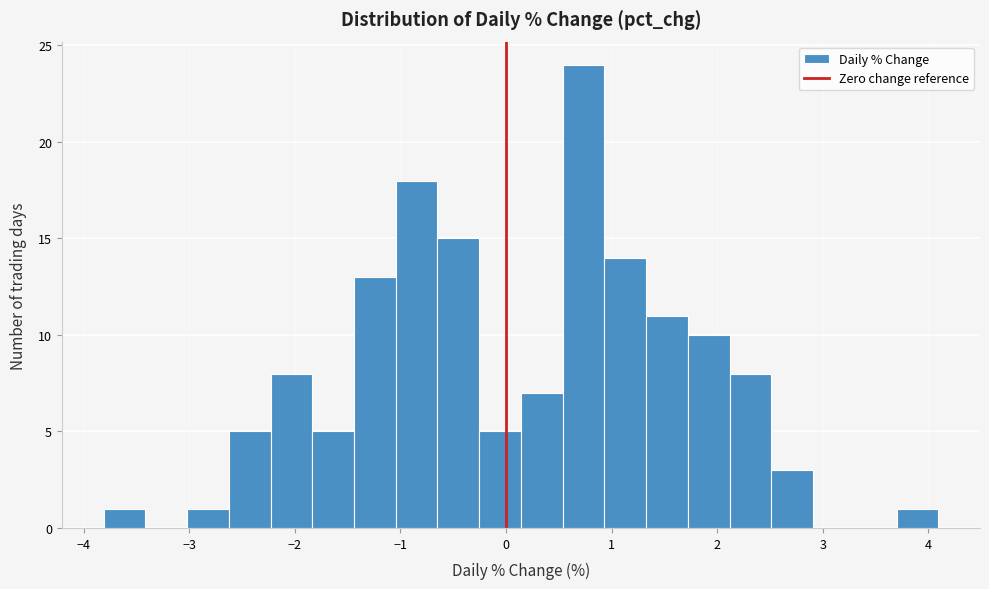

Read against the x-axis, roughly where is the centre of the tallest bar?

0.7